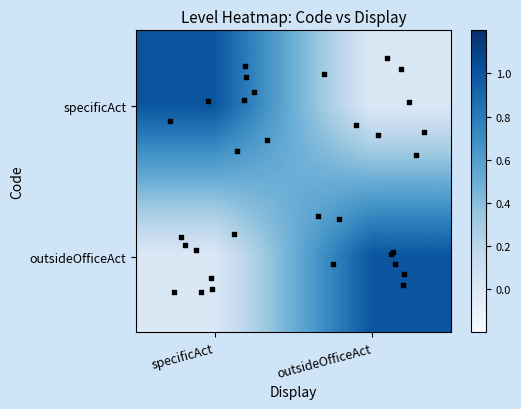

At how many categories does at least one series exceed 0?

2